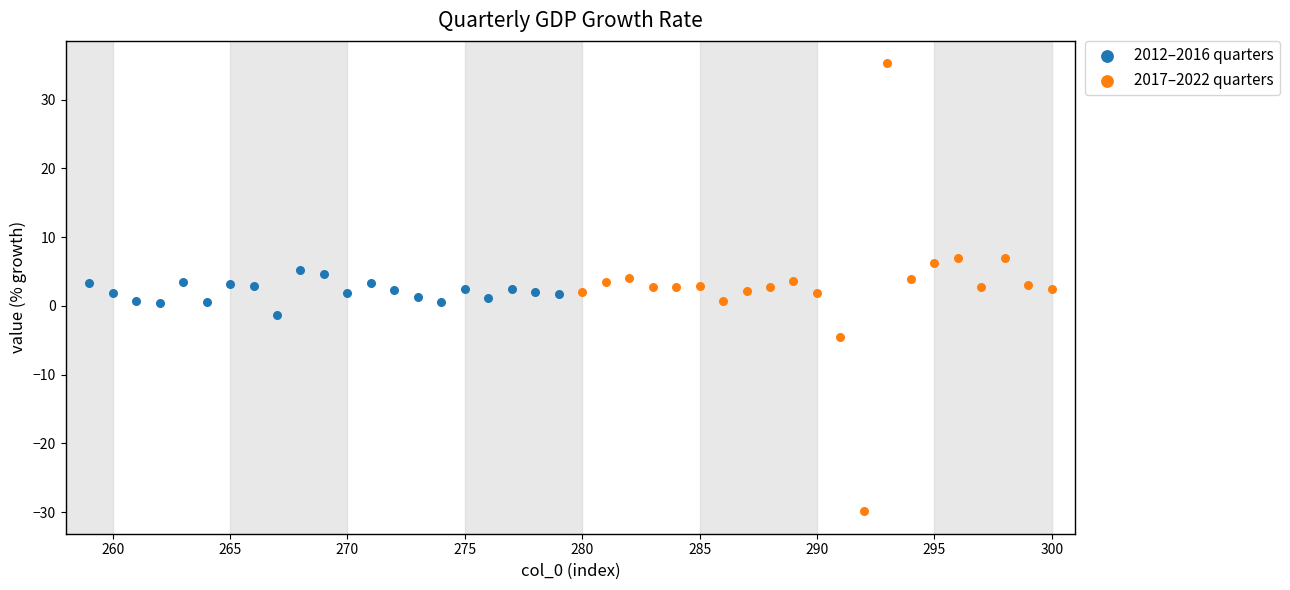

Which series reaches the minimum Y coordinate?

2017–2022 quarters